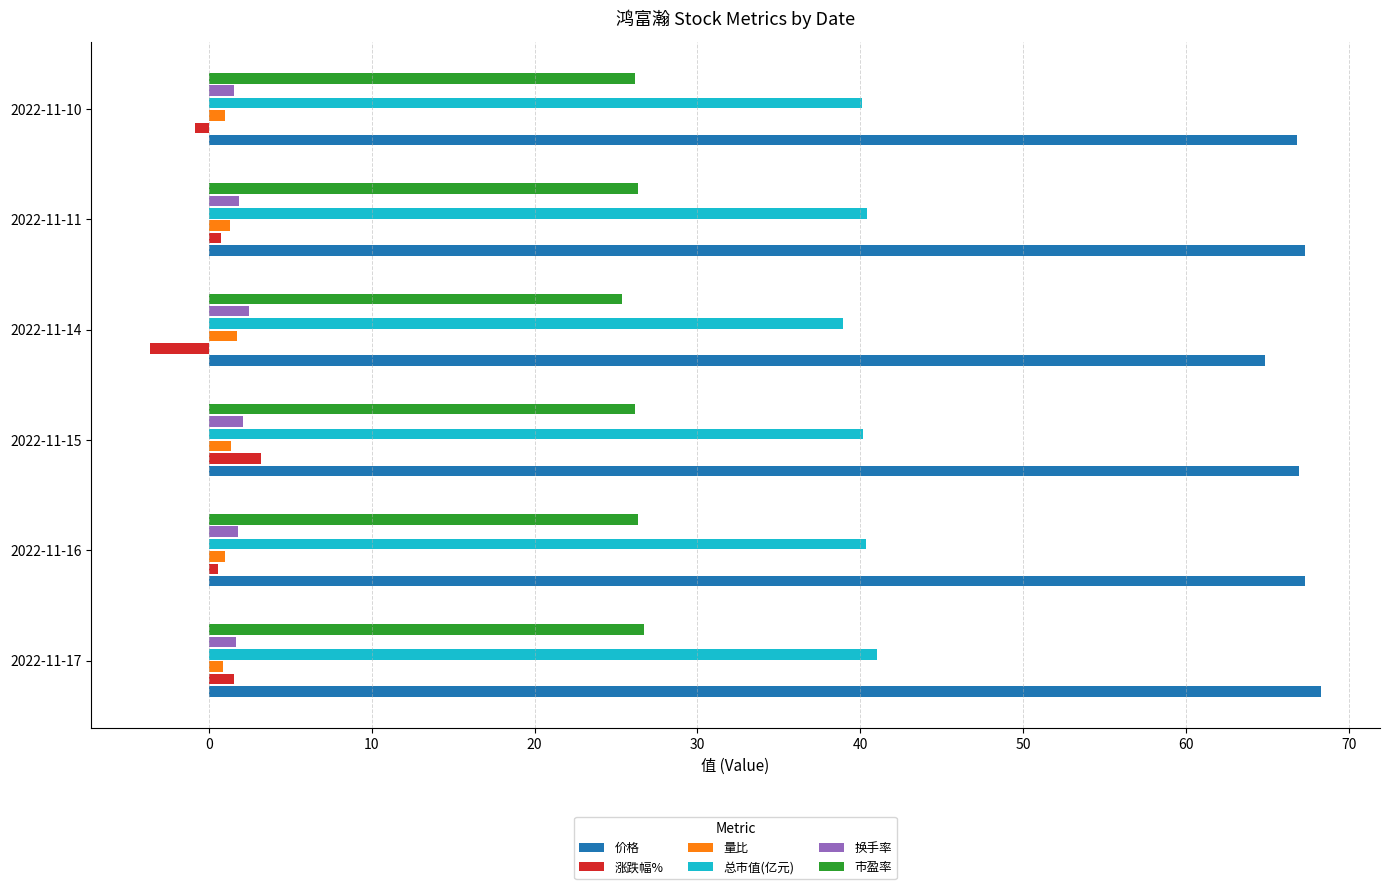

Which series has the widest spread of values?

涨跌幅%